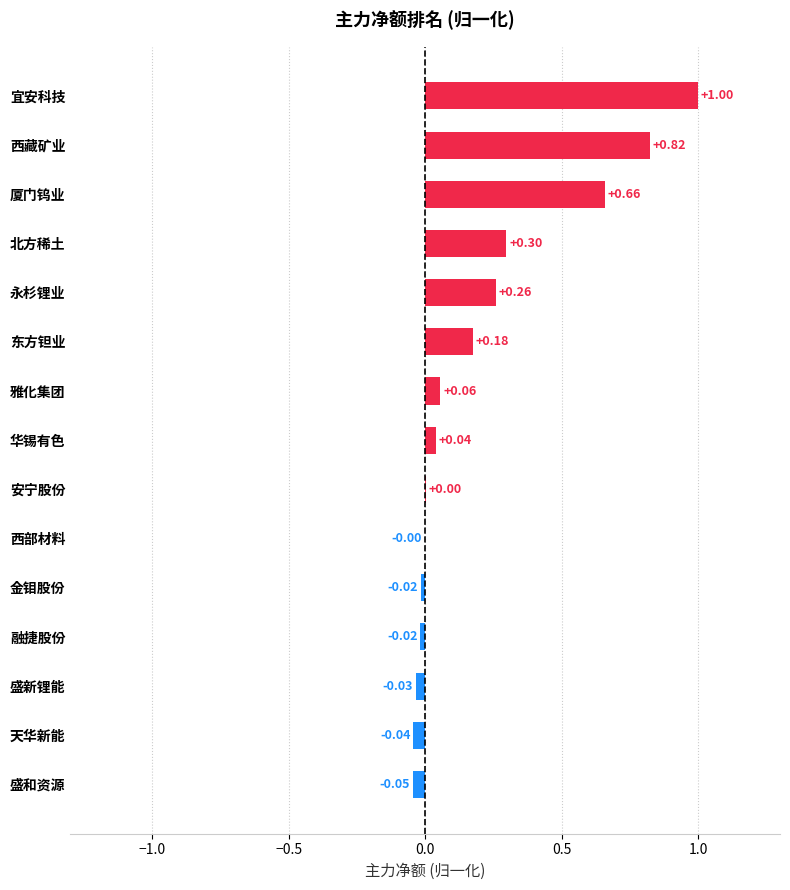

At which category does the chart reach its peak across all series?

宜安科技